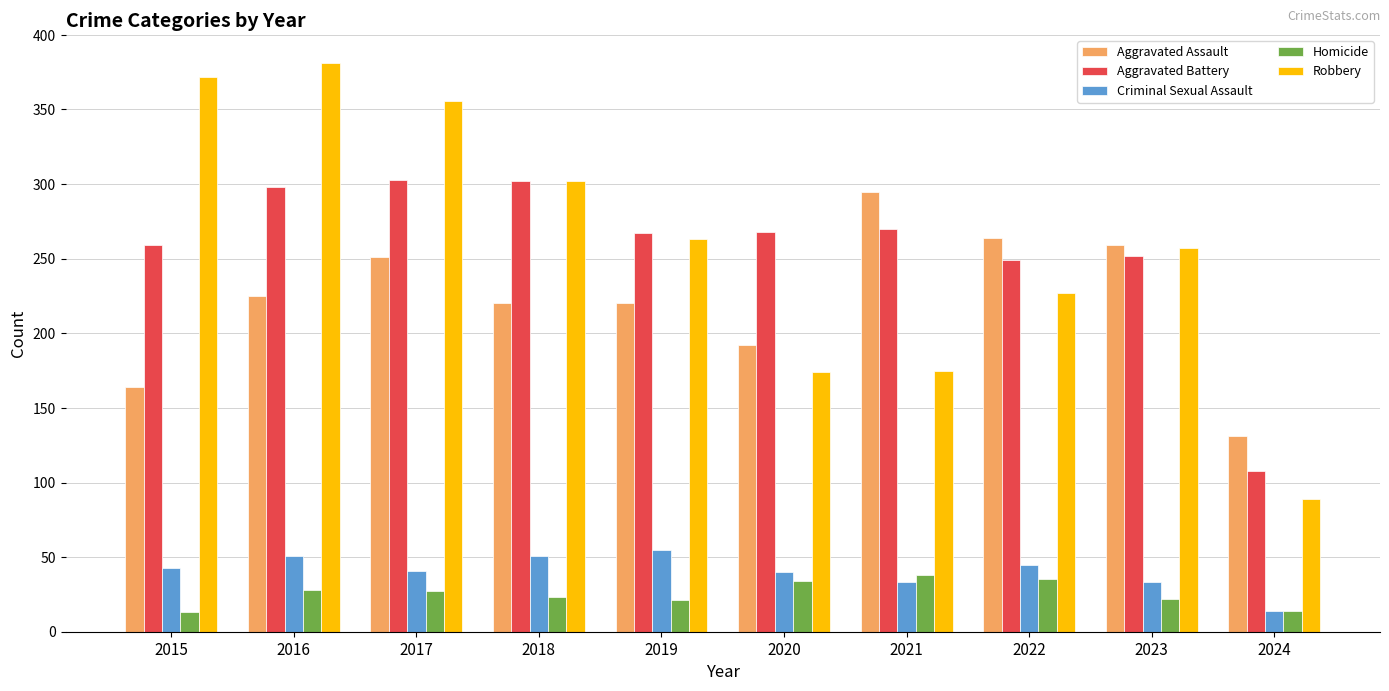

What is the difference between the maximum and minimum values in the Aggravated Battery series?

195